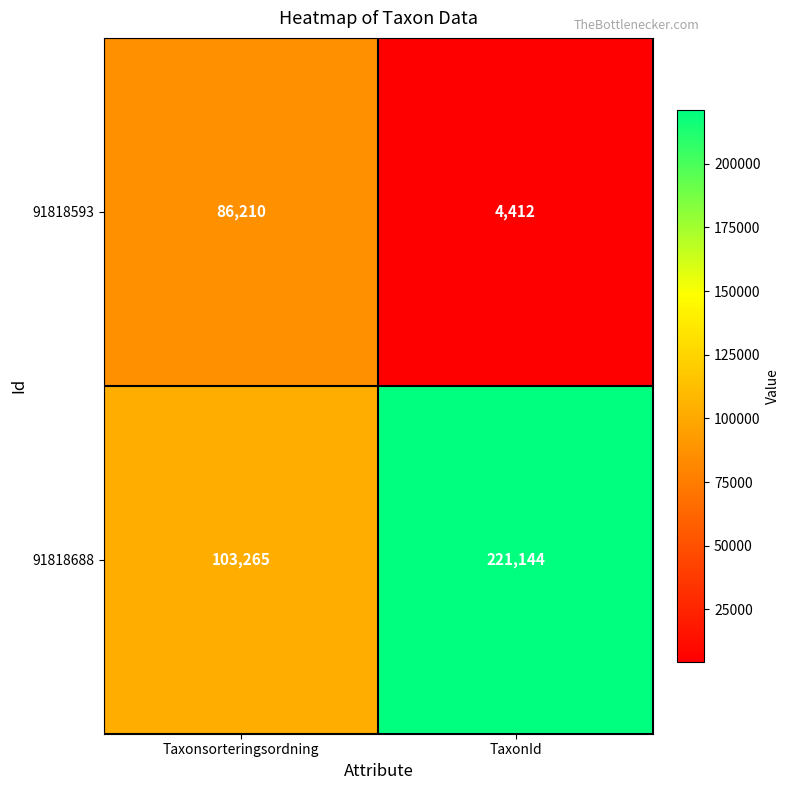

List the series in order of their peak value, lowest first.

91818593, 91818688